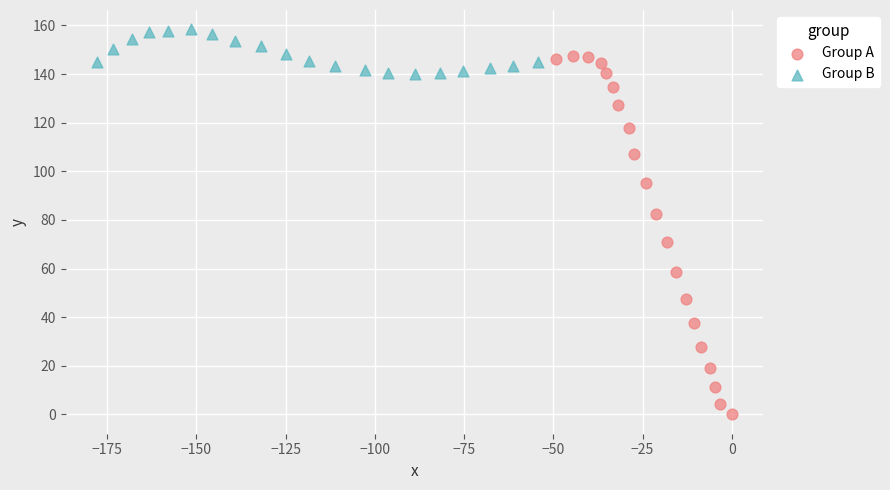

Which series has the largest Y range (max minus min)?

Group A